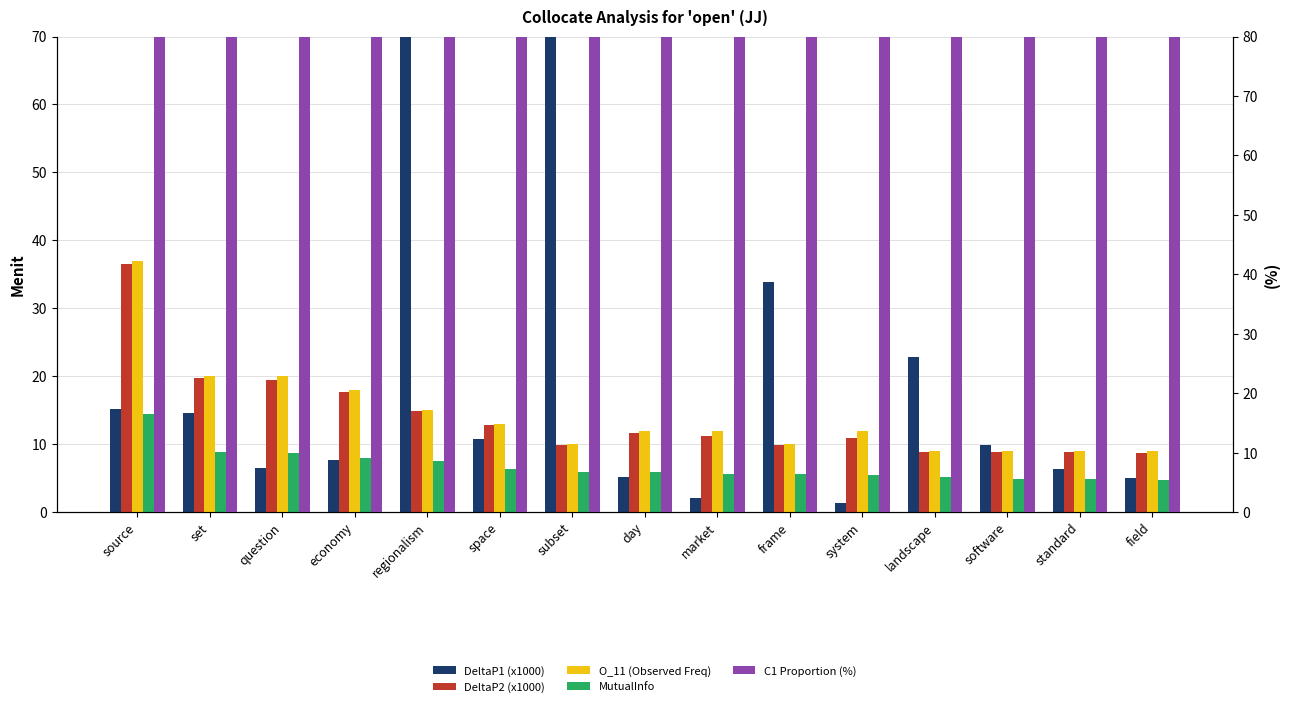

How many bars are there in each group?

5